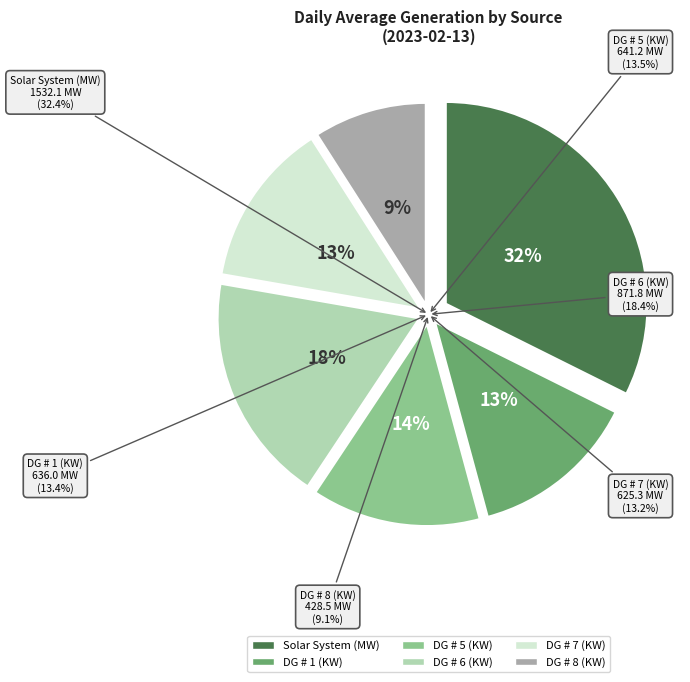

Is there a majority slice in this chart?

No